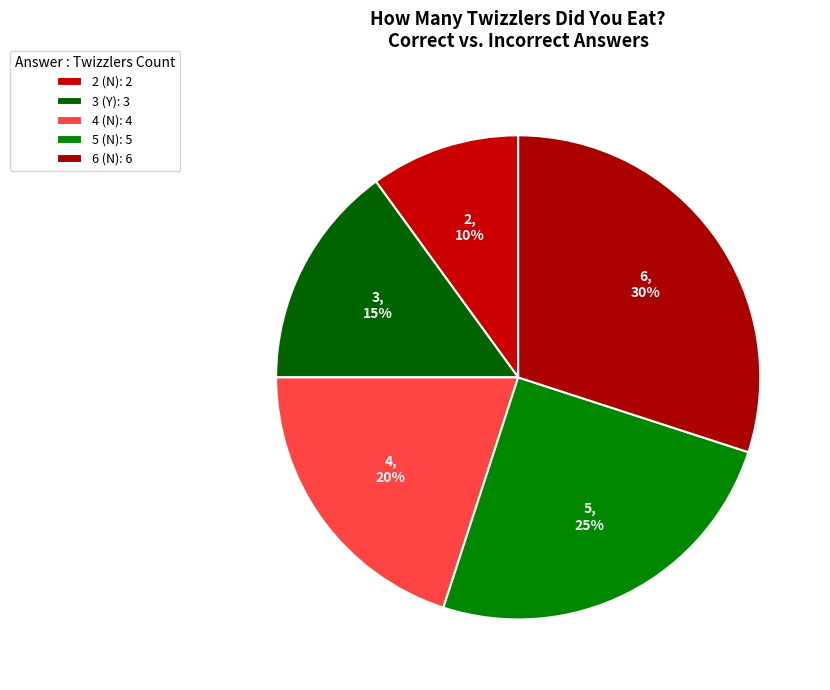

How many slices are in this pie chart?

5